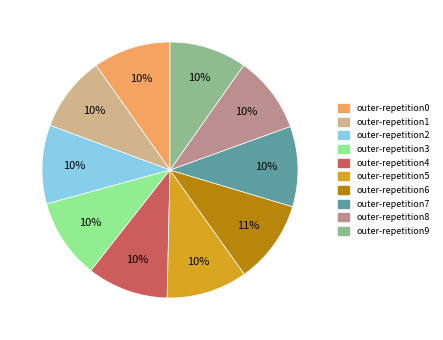

To the nearest percent, what percentage of the pie is outer-repetition9?

10%